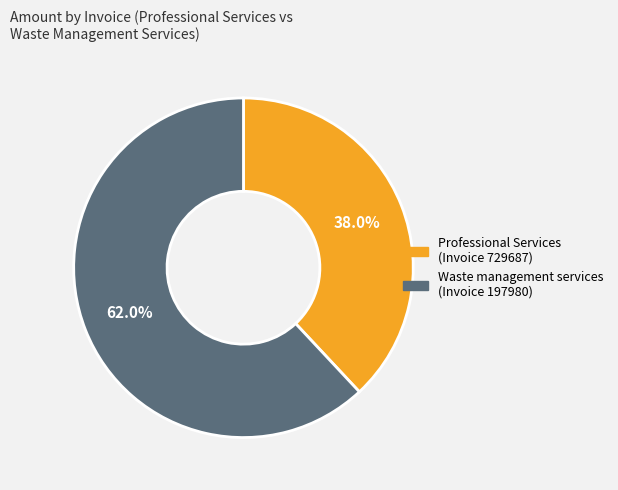

Is there a majority slice in this chart?

Yes